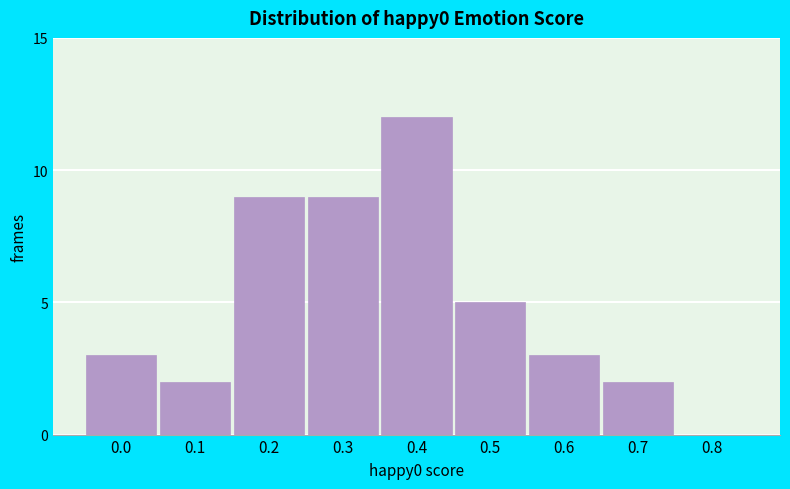

Reading left to right, transcribe all the data shown in this chart.

0.0=3	0.1=2	0.2=9	0.3=9	0.4=12	0.5=5	0.6=3	0.7=2	0.8=0